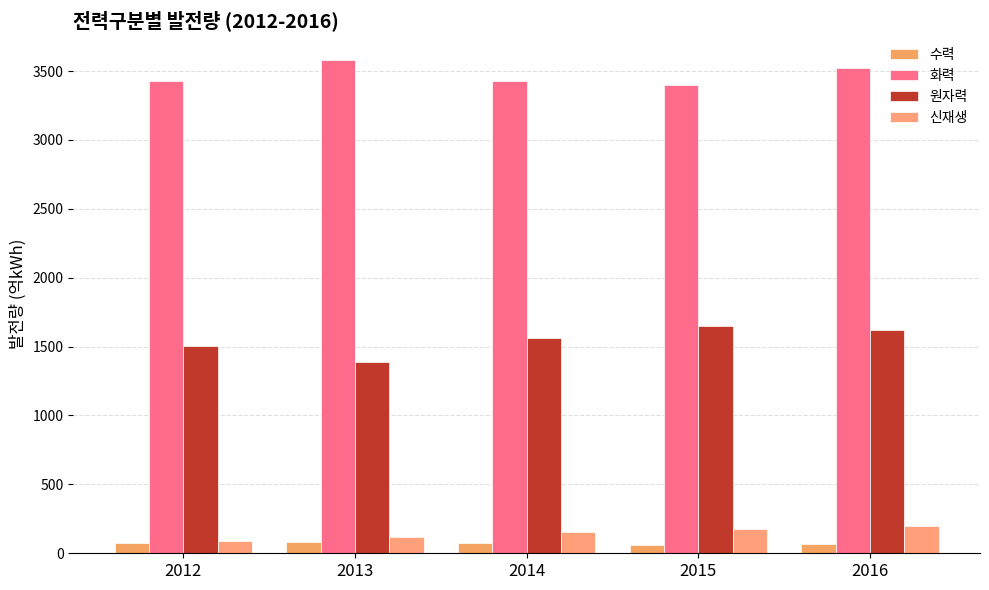

At which category is the sum across all series the highest?

2016